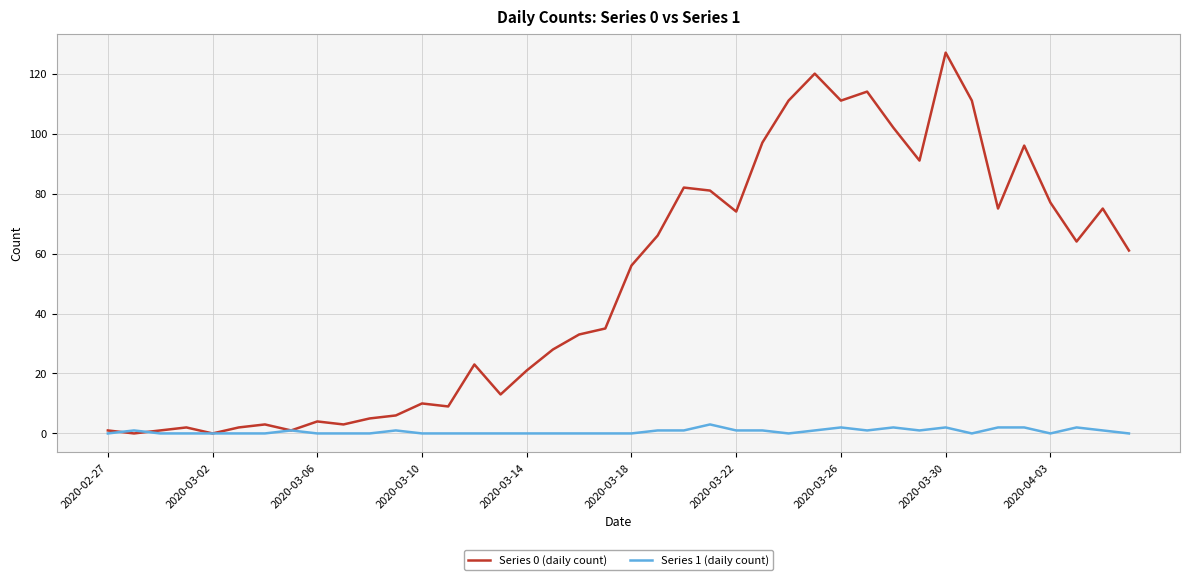

Which series has the largest range (max minus min)?

Series 0 (daily count)